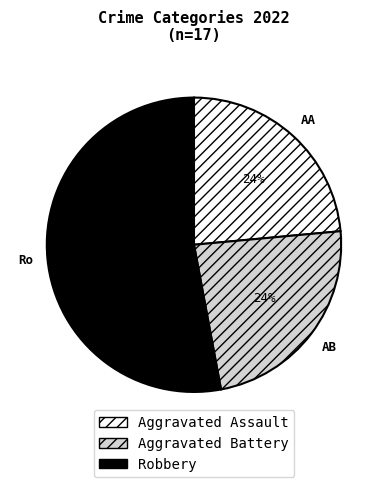

To the nearest percent, what percentage of the pie is Aggravated Battery?

24%